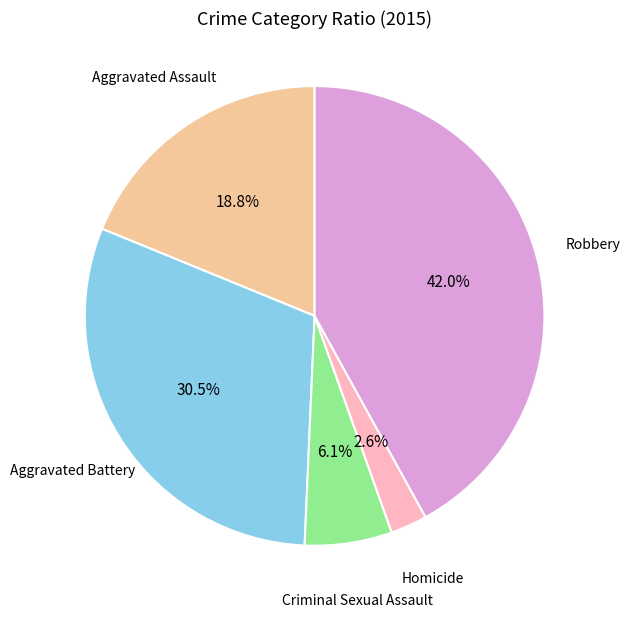

Which category has the biggest portion of the pie?

Robbery